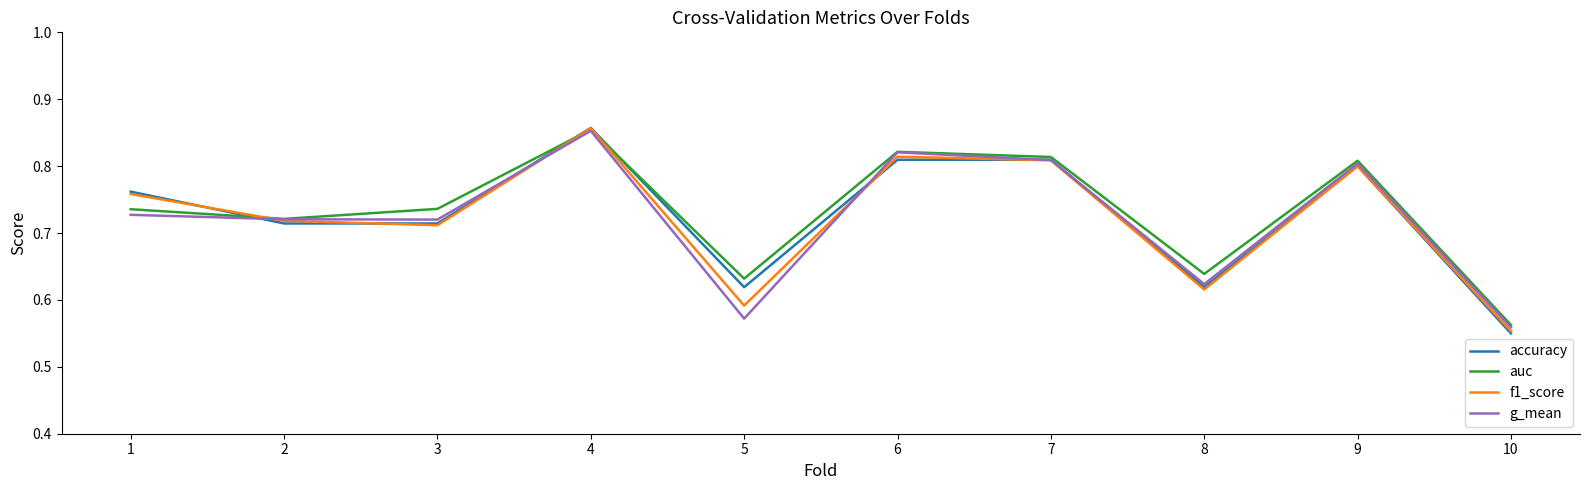

At which category is the sum across all series the highest?

4